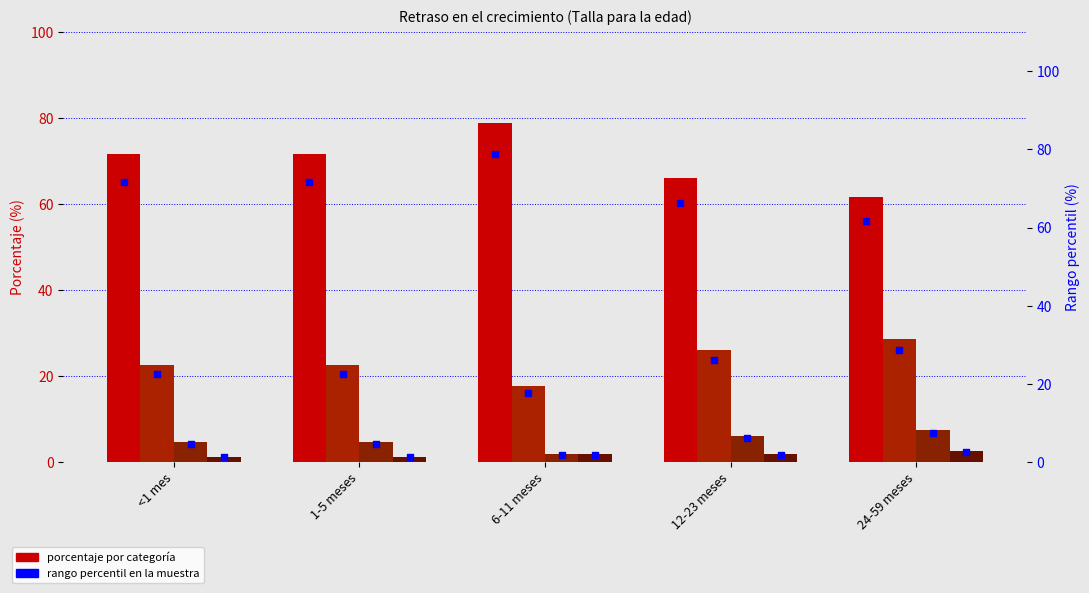

At how many categories does at least one series exceed 56?

5